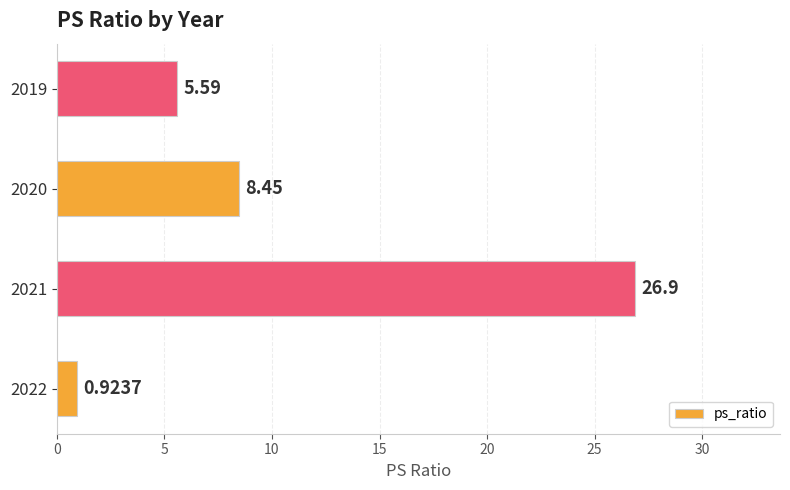

Which category has the highest value across all series?

2021